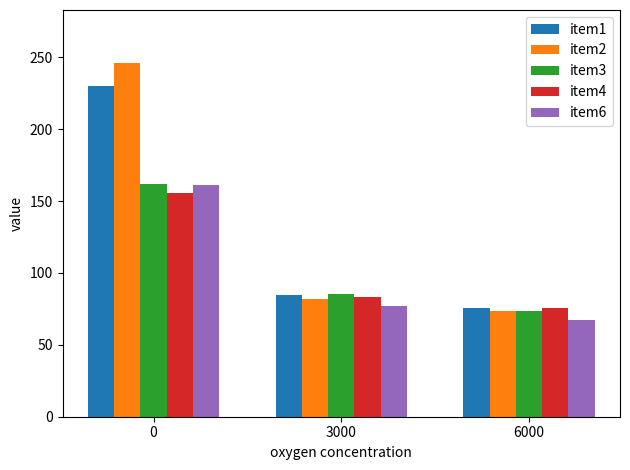

Reading right to left, transcribe all the data shown in this chart.

item1: 75.9	84.6	230.3
item2: 73.7	81.7	245.9
item3: 73.6	85.2	161.6
item4: 75.9	83.4	155.8
item6: 67.6	77.3	160.9